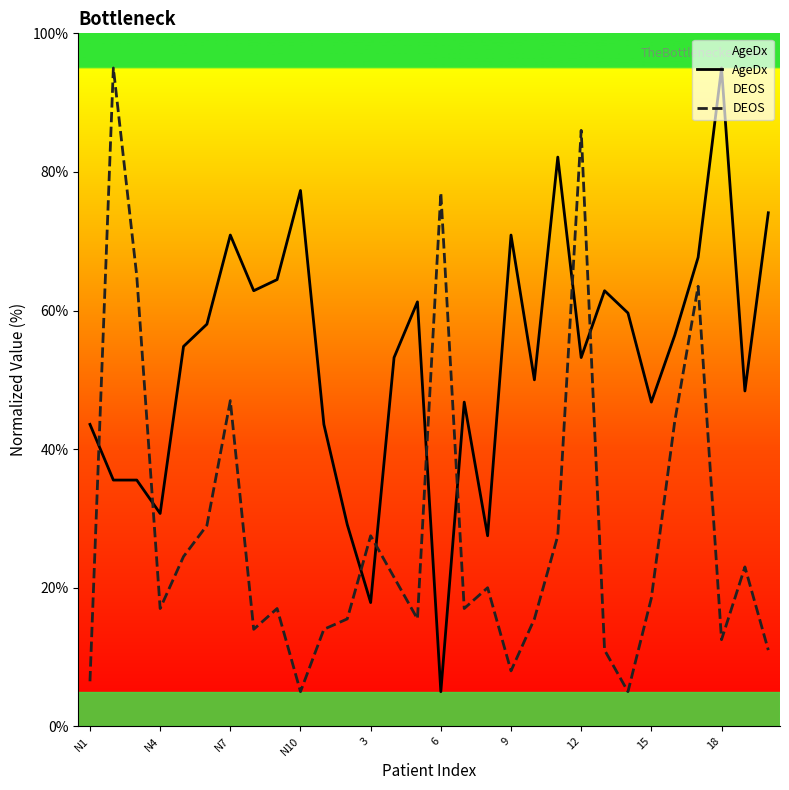

The value of DEOS at 20 is 27.5. True or false?

True